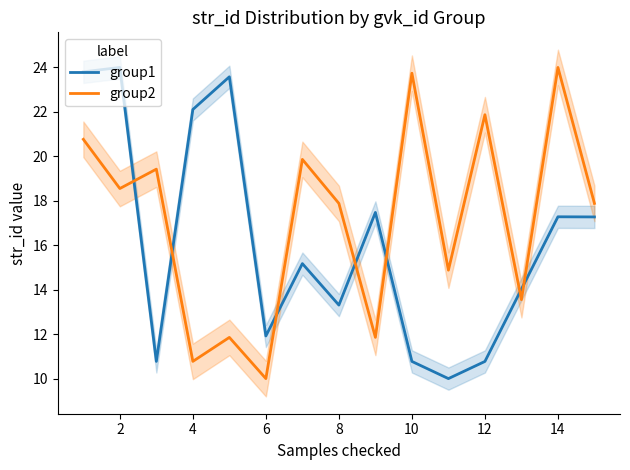

Which series ends up on top after the final intersection of group2 and group1?

group2